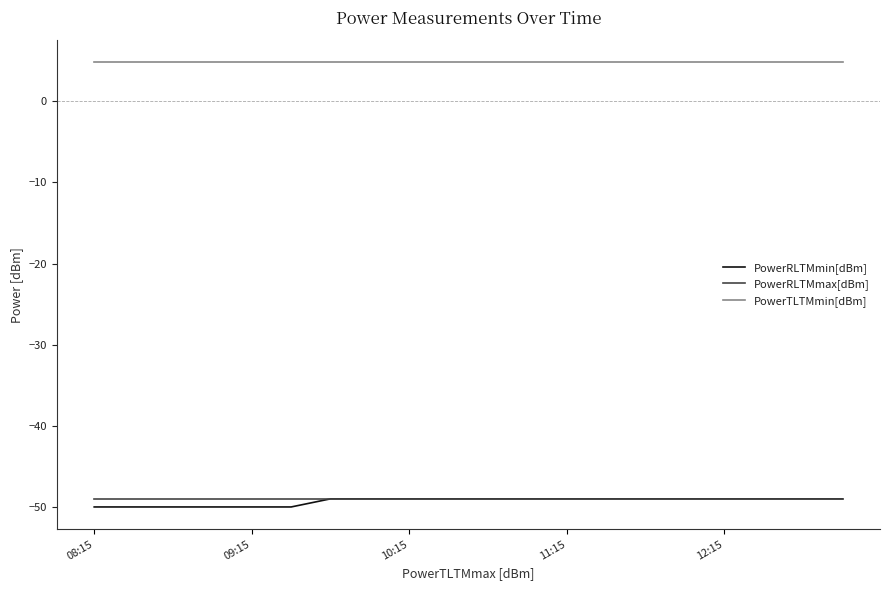

What is the greatest value displayed?

4.8